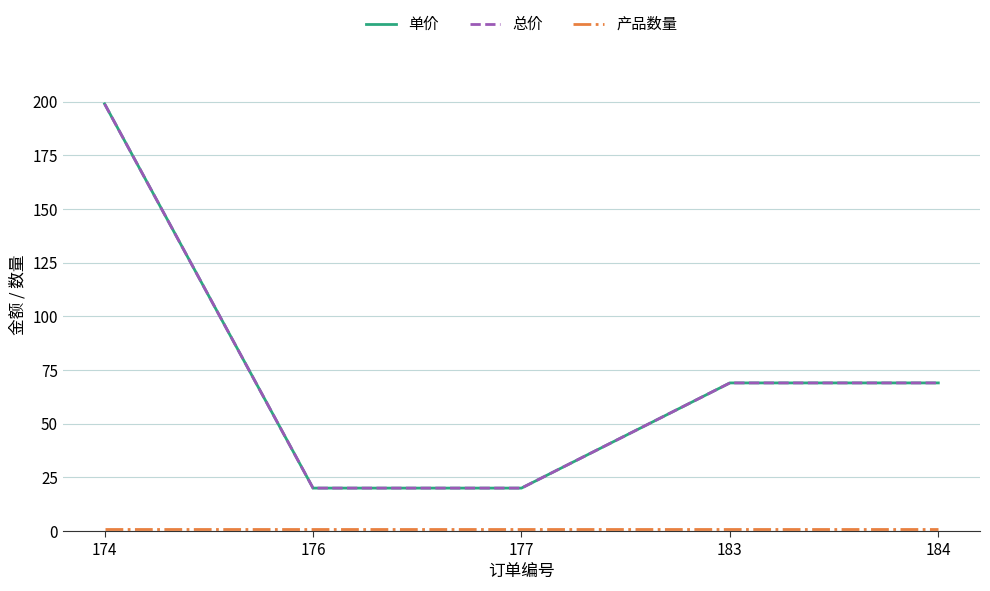

Reading left to right, transcribe all the data shown in this chart.

单价: 199	20	20	69	69
总价: 199	20	20	69	69
产品数量: 1	1	1	1	1